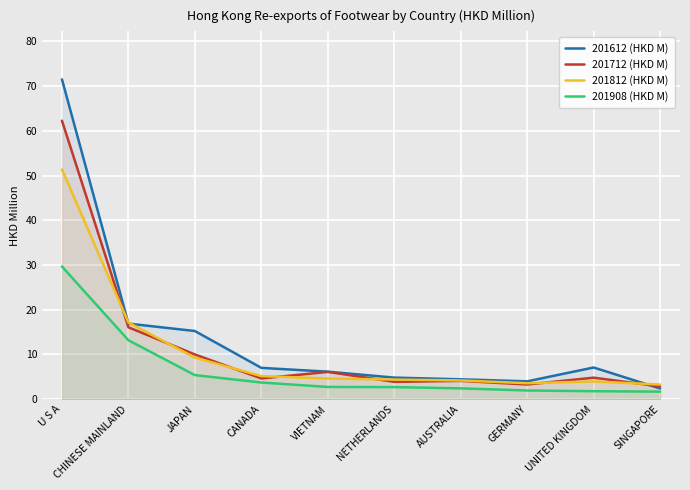

What is the greatest value displayed?

71.5